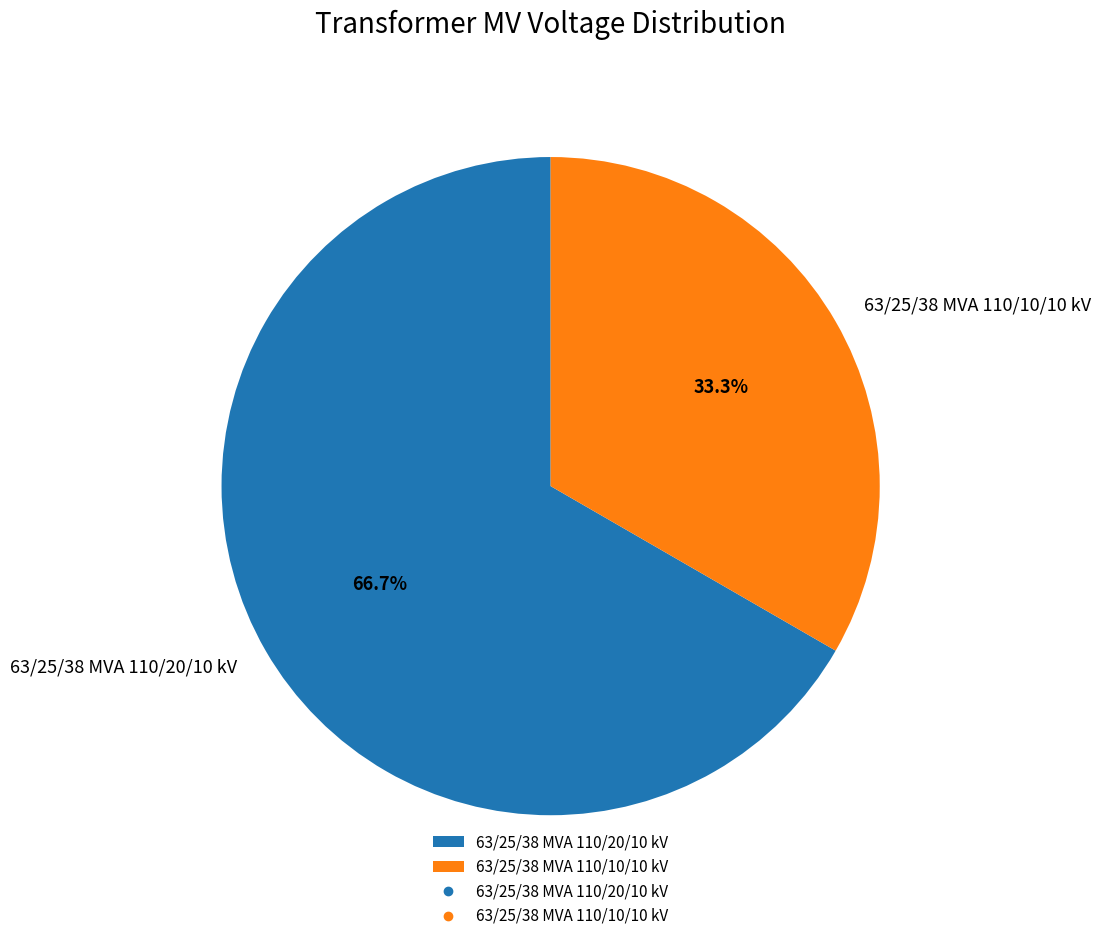

The 63/25/38 MVA 110/20/10 kV slice represents 59% of the pie. True or false?

False